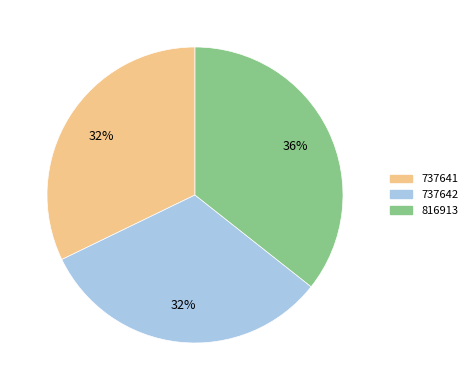

To the nearest percent, what is the average slice percentage?

33%